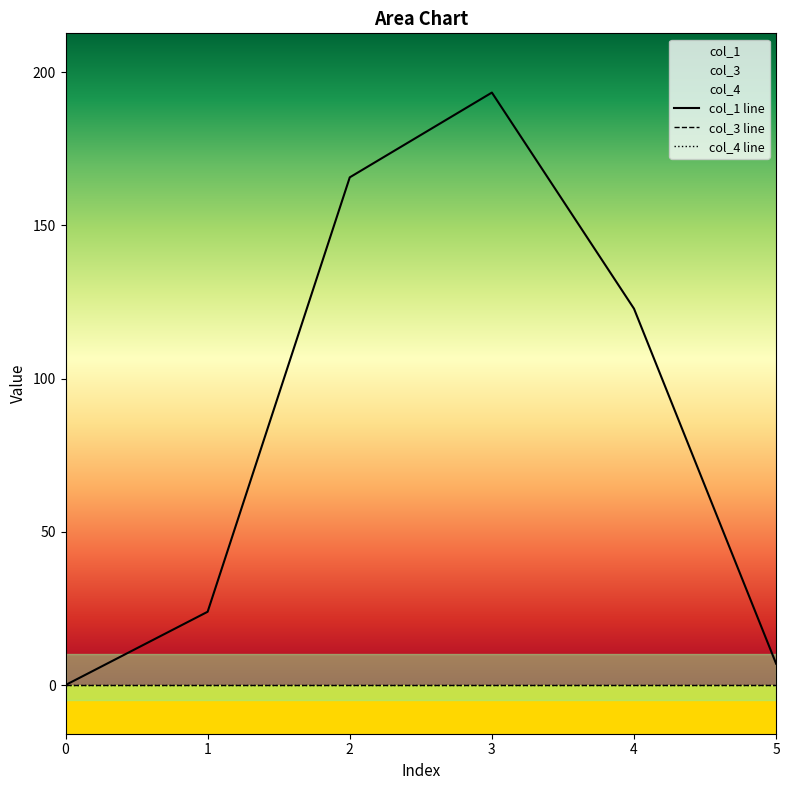

What is the difference between the second highest and second lowest values in the col_1 line series?

158.7